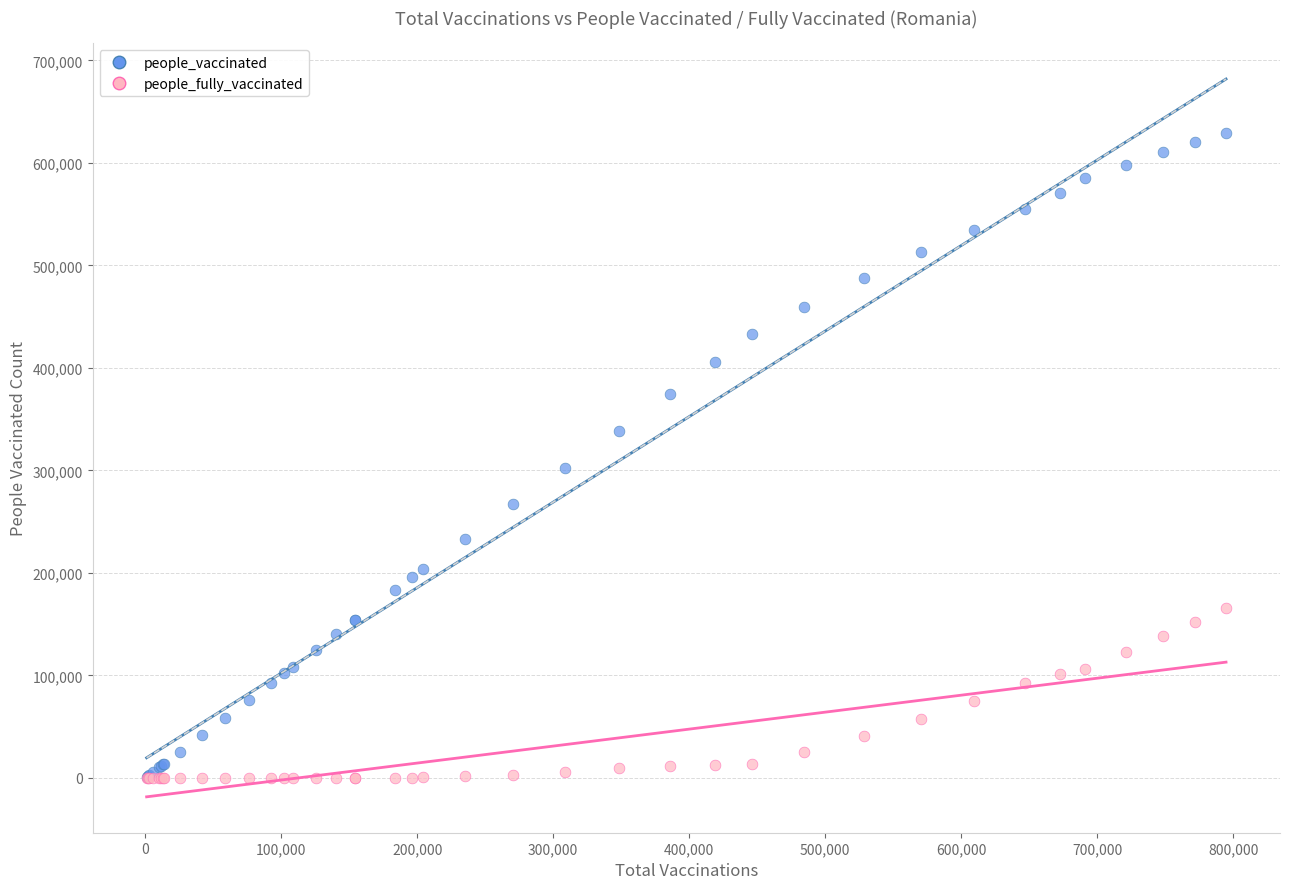

In the people_vaccinated series, what Y value is closest to 315122?

302571